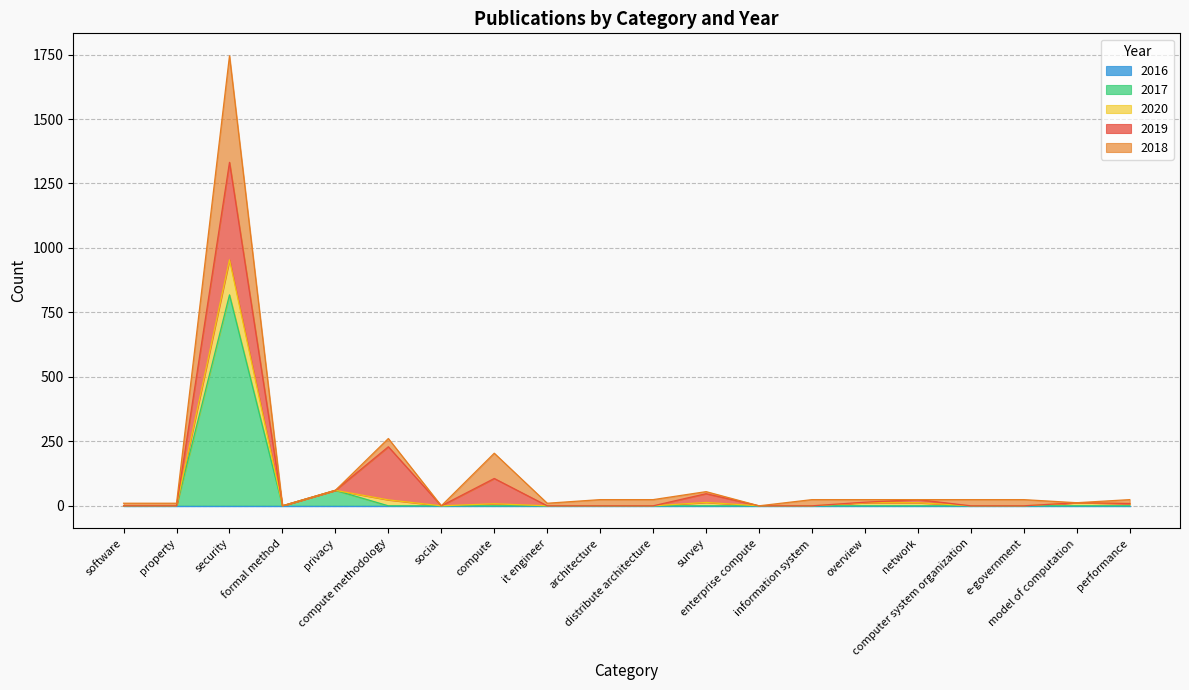

True or false: 2018 and 2020 cross at least once.

False